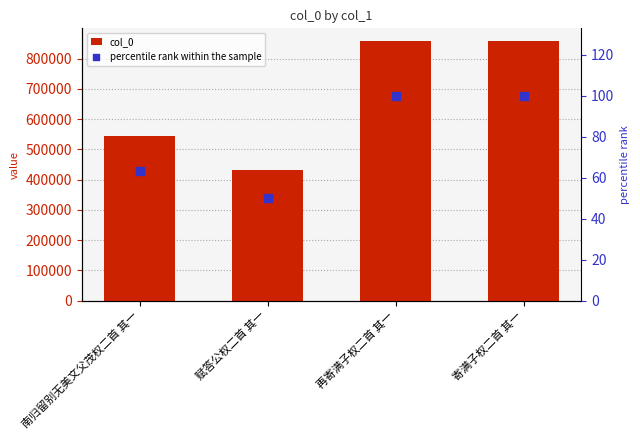

Is the value of percentile rank within the sample at 再寄满子权二首 其一 greater than the value of col_0 at 赋答公权二首 其一?

No